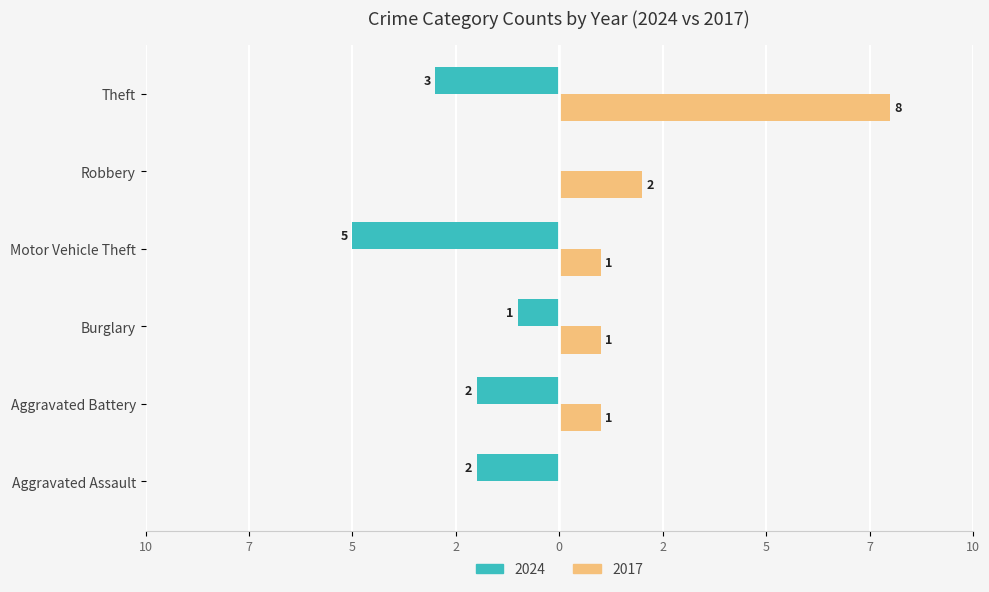

What is the difference between the maximum and minimum values in the 2024 series?

5